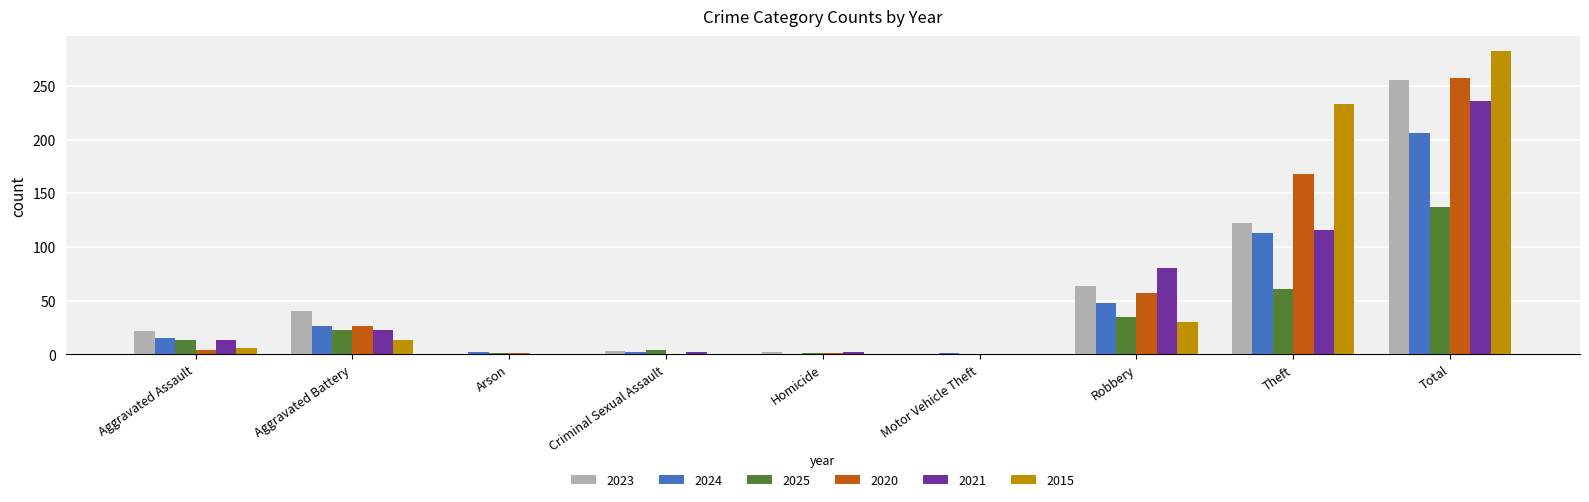

Between Aggravated Battery and Theft, which series saw the biggest shift?

2015